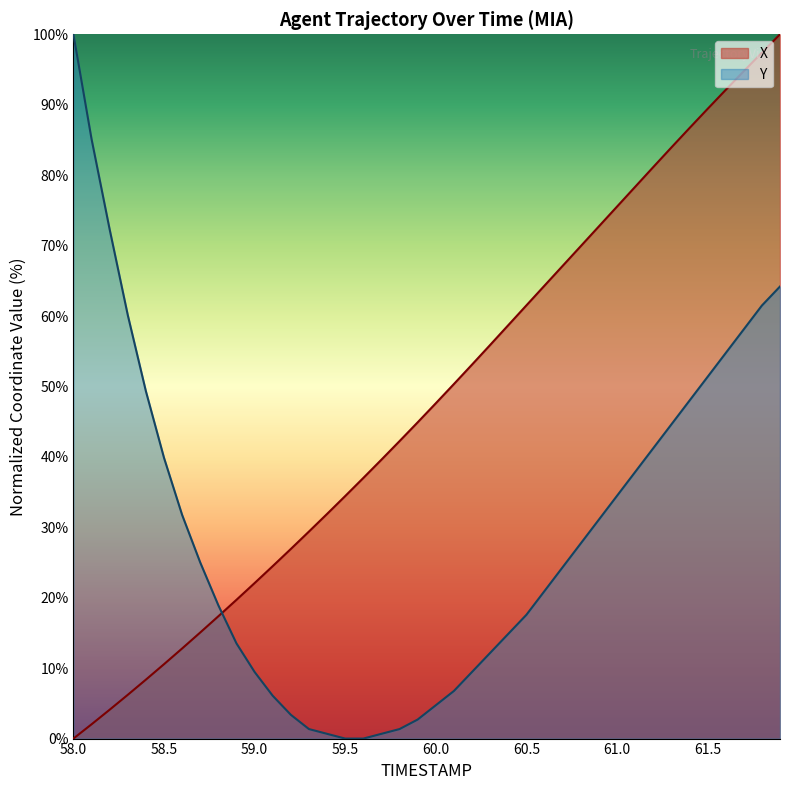

Rank the series at 59.5 from lowest to highest value.

Y, X